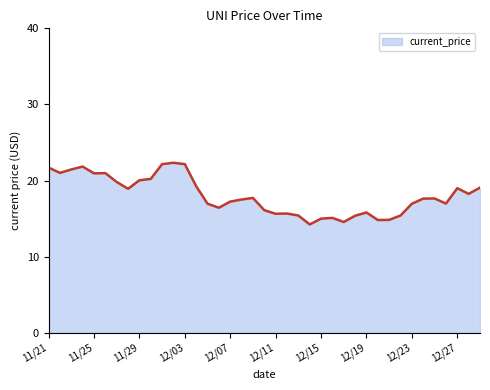

What is the maximum value shown in the chart?

22.3